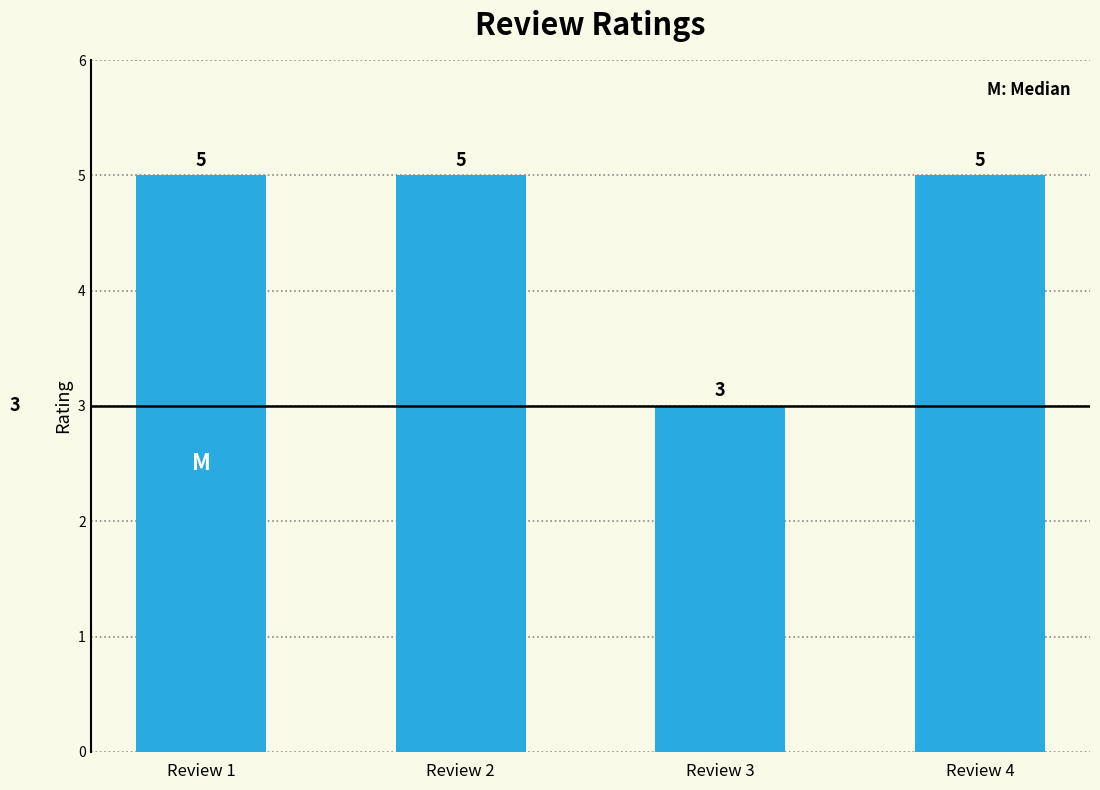

What is the approximate value at Review 1?

5